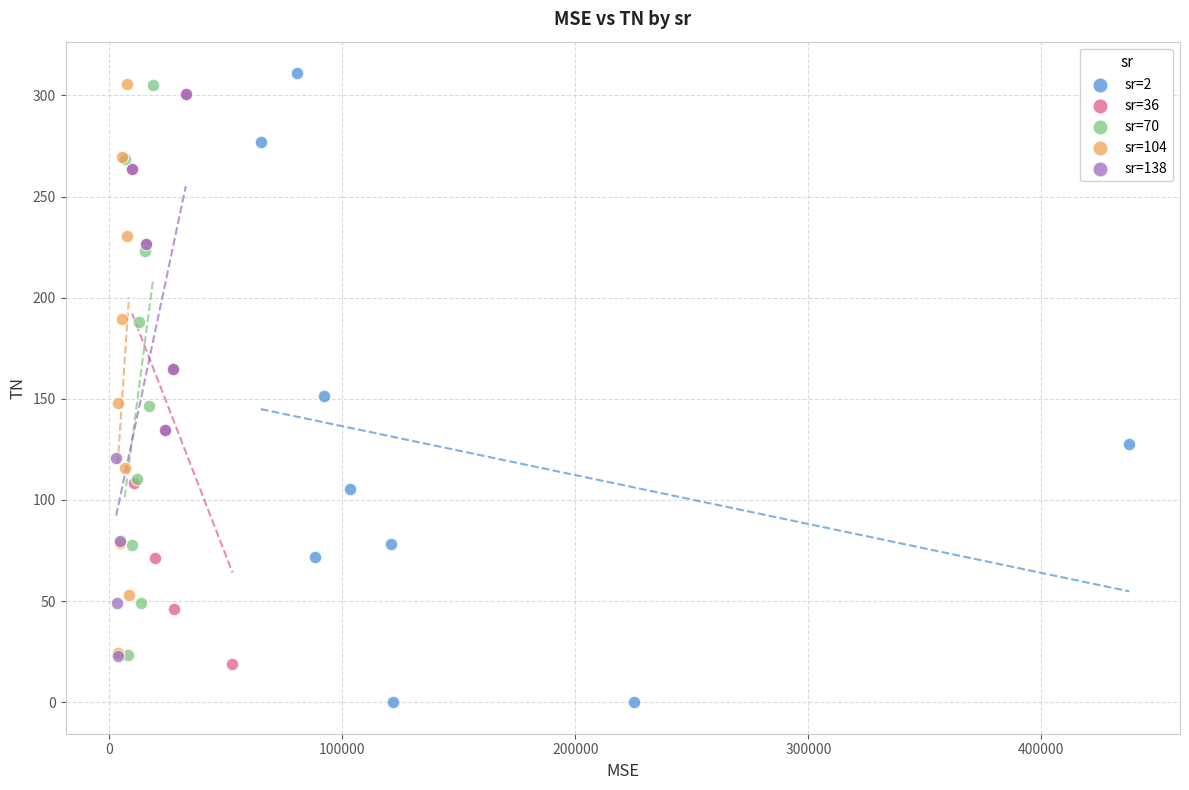

Which series reaches the minimum Y coordinate?

sr=2